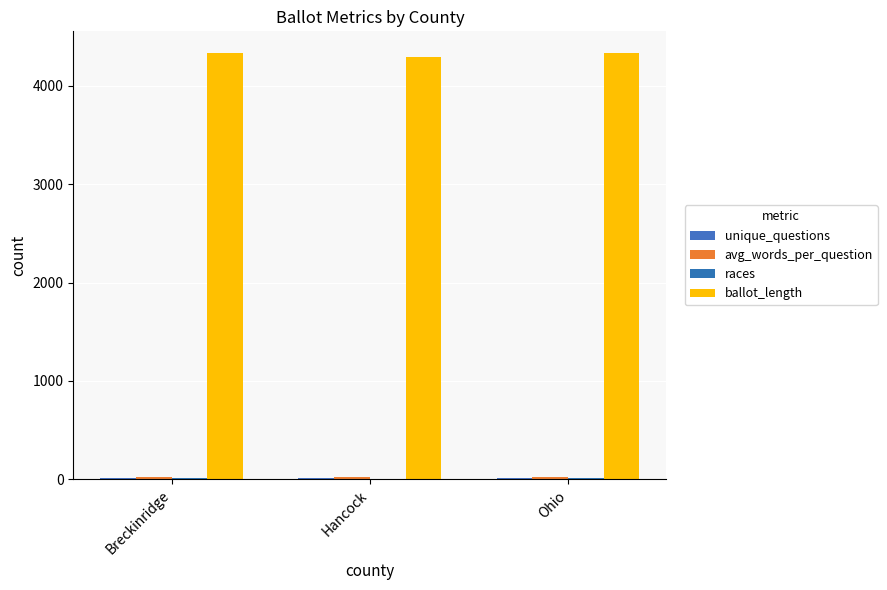

What is the average value of the unique_questions series?

12.0